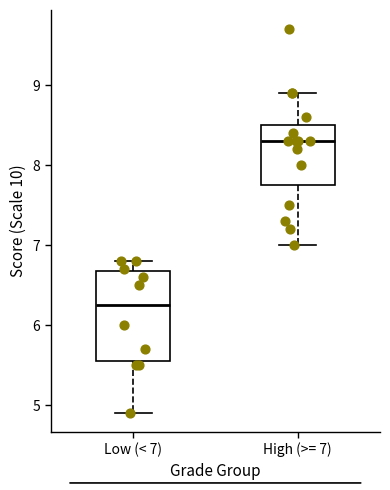

Reading left to right, transcribe this box plot: for each box, give where its median line is, the range the box spans, and where its two whiskers end, as read against the y-axis. The values are not printed on the chart, so give them approximately, as read against the axis.

Low (< 7): median 6.3, box 5.6 to 6.7, whiskers 4.9 to 6.8
High (>= 7): median 8.3, box 7.8 to 8.5, whiskers 7.0 to 8.9